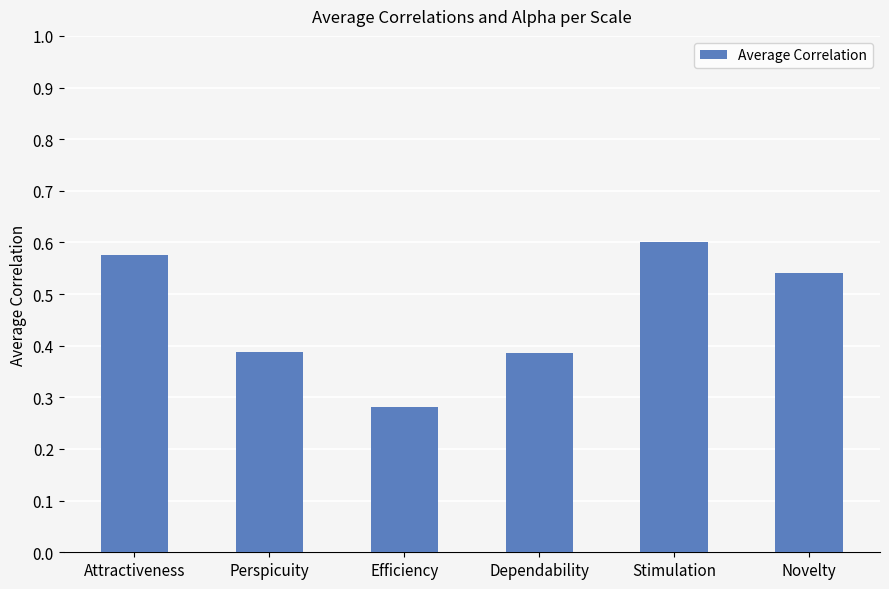

What is the change in value from Efficiency to Stimulation?

+0.3